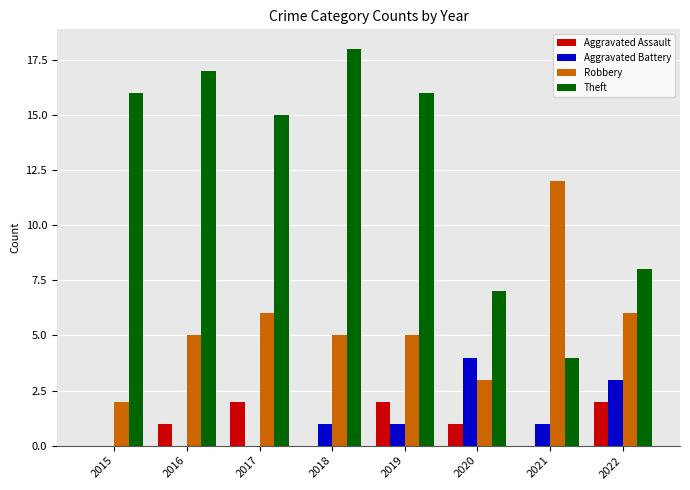

Are the bars horizontal?

No